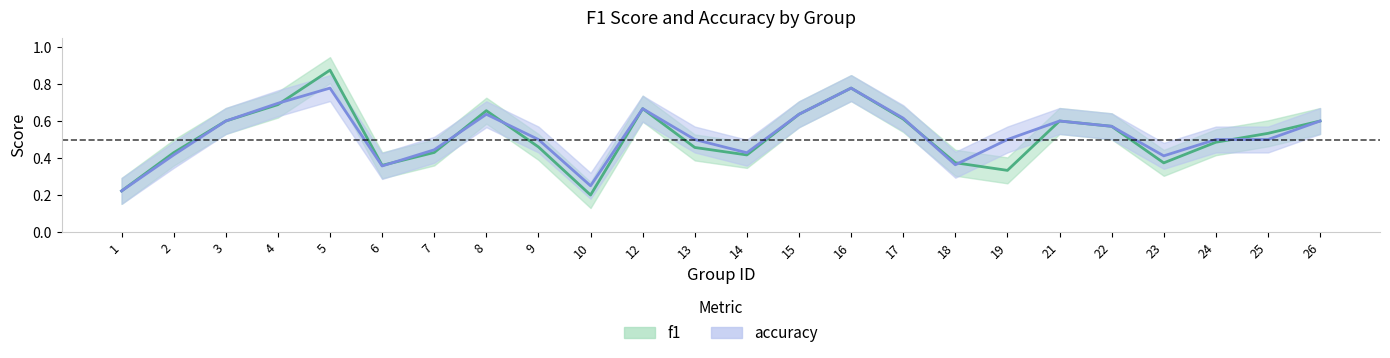

What is the difference between the maximum and minimum values in the f1 series?

0.7